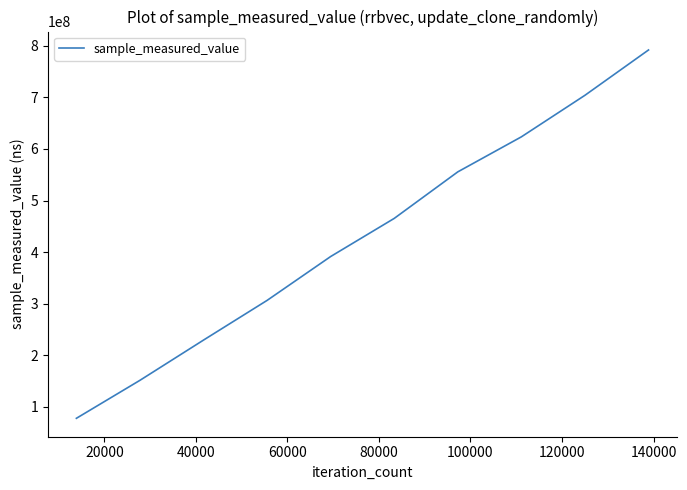

Does the chart display data point markers on the line(s)?

No